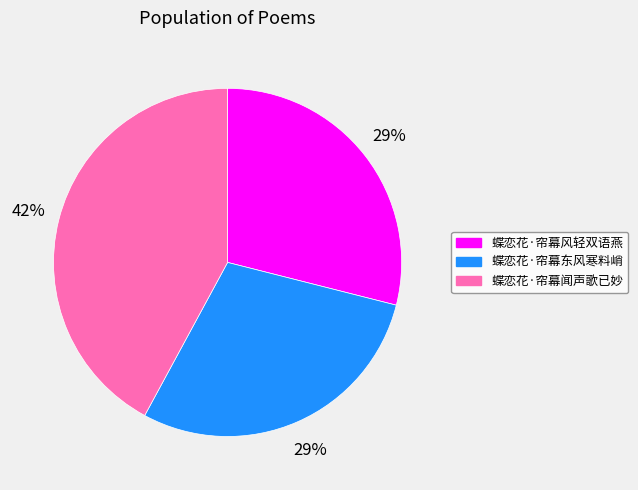

Is there any slice that represents more than half of the pie?

No